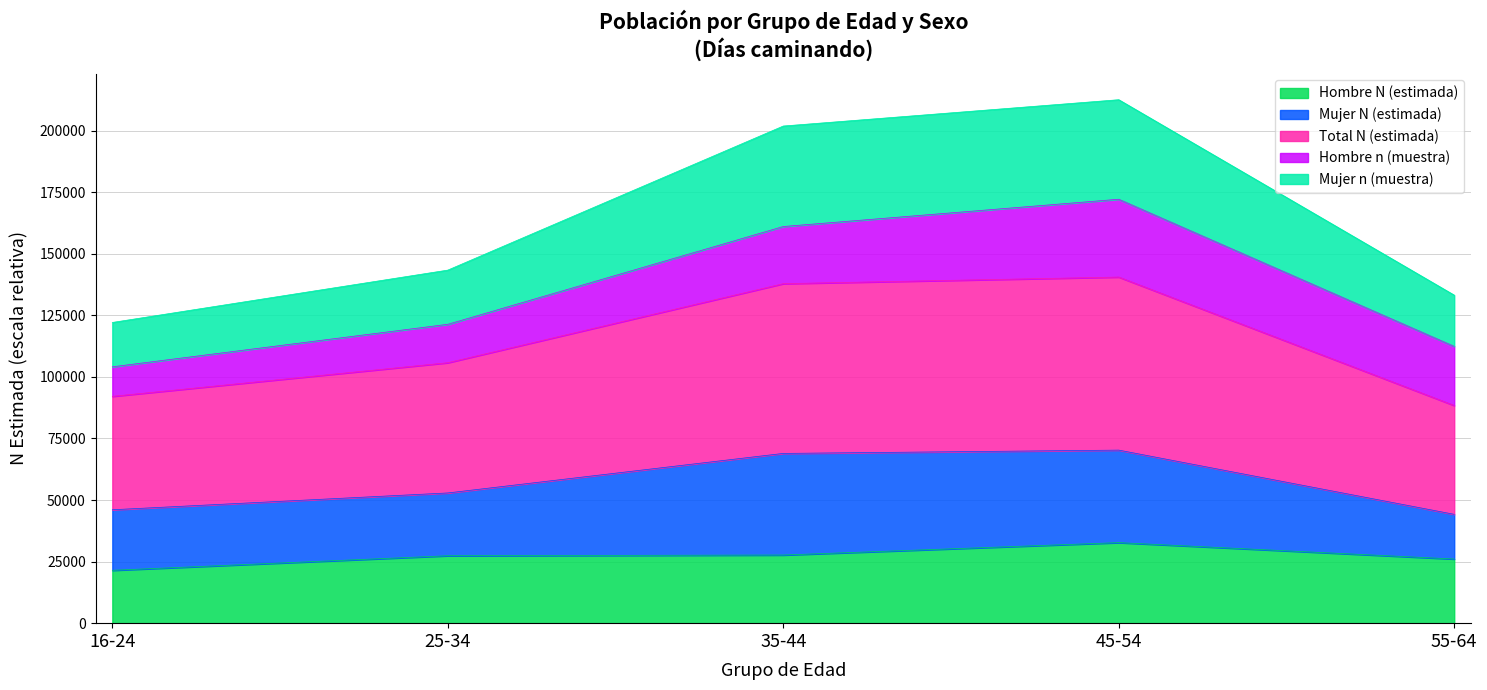

How many categories are shown in the chart?

5